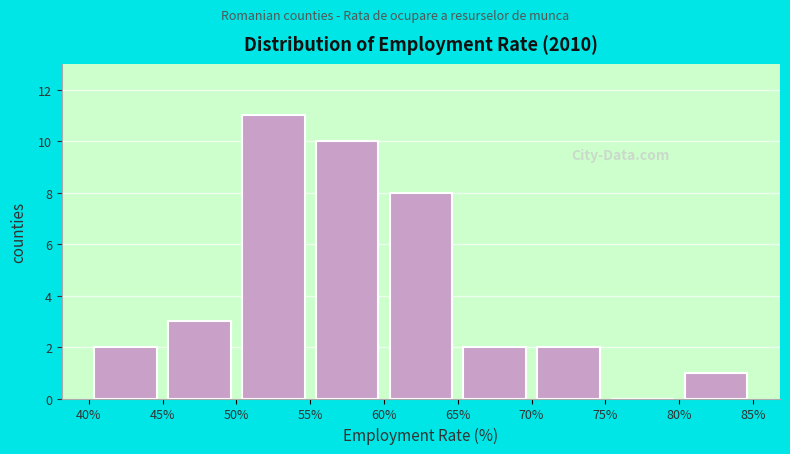

How tall is the bar that spans 80% to 85% on the x-axis? The values are not printed on the chart, so give them approximately, as read against the axis.

1